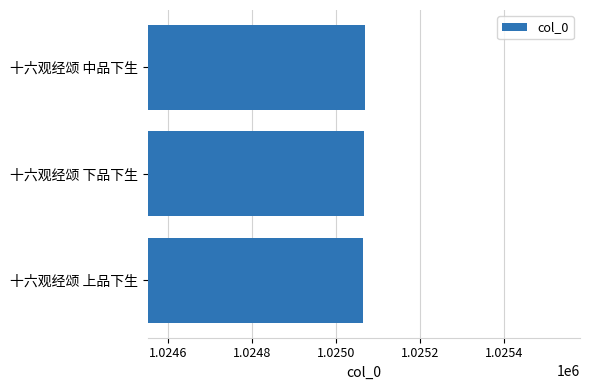

What value does the data have at 十六观经颂 中品下生?

1025069